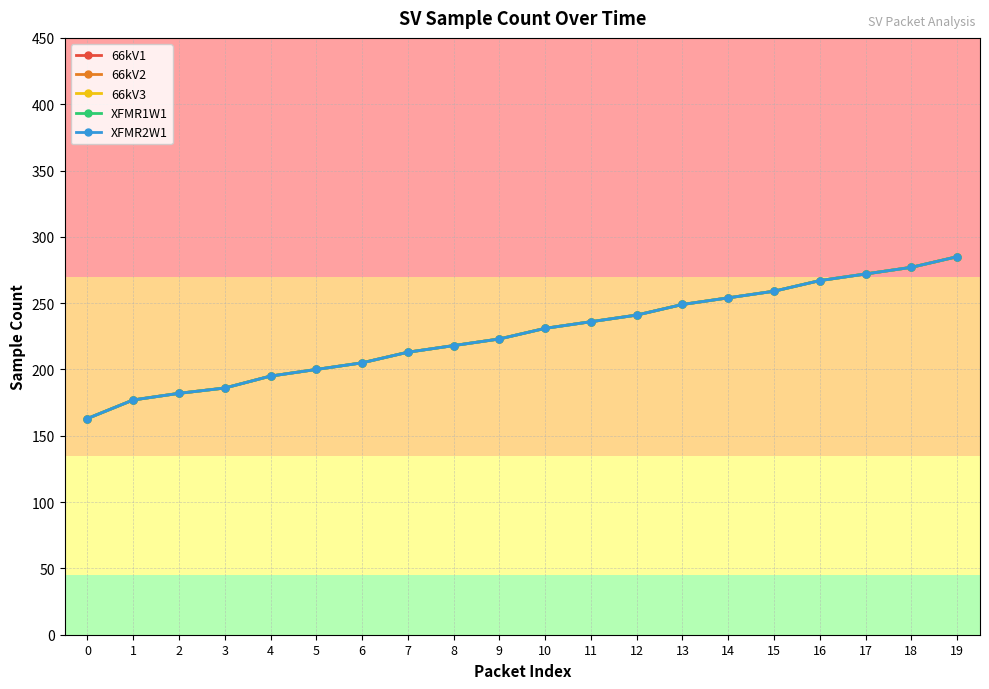

Is this an area chart (filled region under the line)?

No